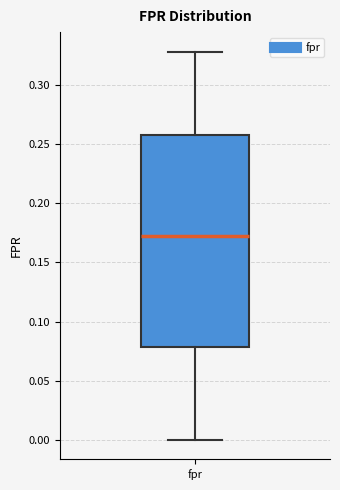

Transcribe this box plot: give where the median line is, the range the box spans, and where the two whiskers end, as read against the y-axis. The values are not printed on the chart, so give them approximately, as read against the axis.

median 0.17, box 0.08 to 0.26, whiskers 0.00 to 0.33